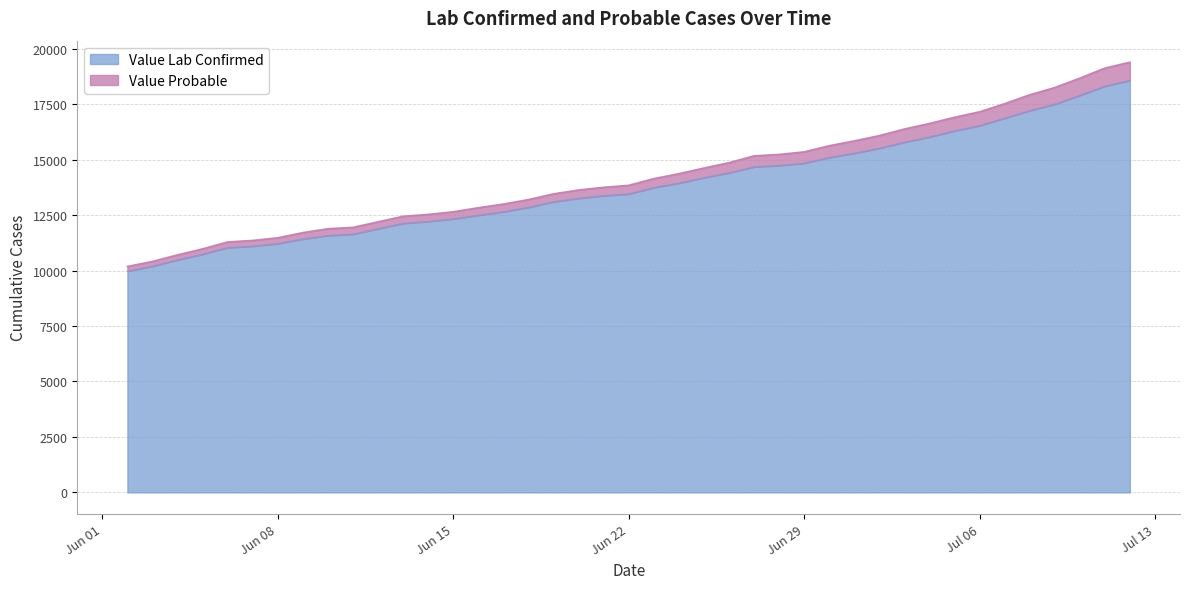

How many lines are shown in the chart?

2